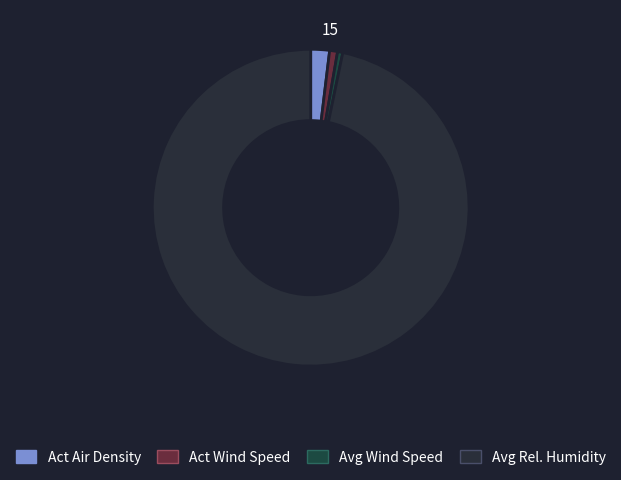

How many segments does this pie chart have?

4